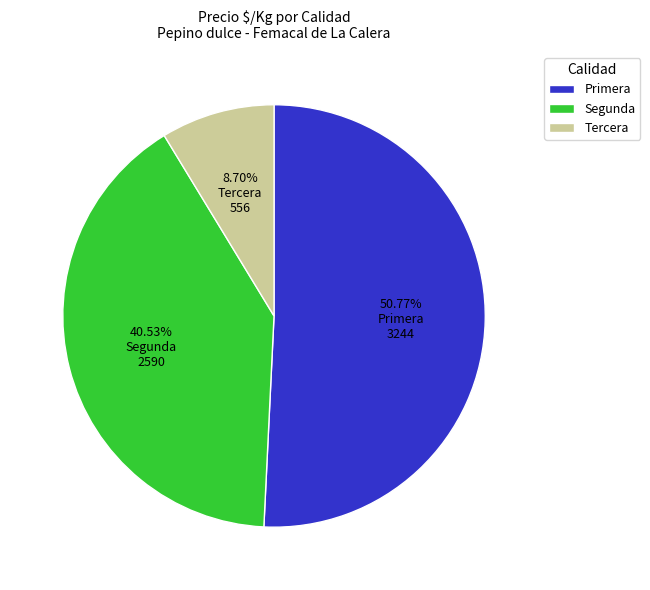

Between Primera and Segunda, which is larger?

Primera